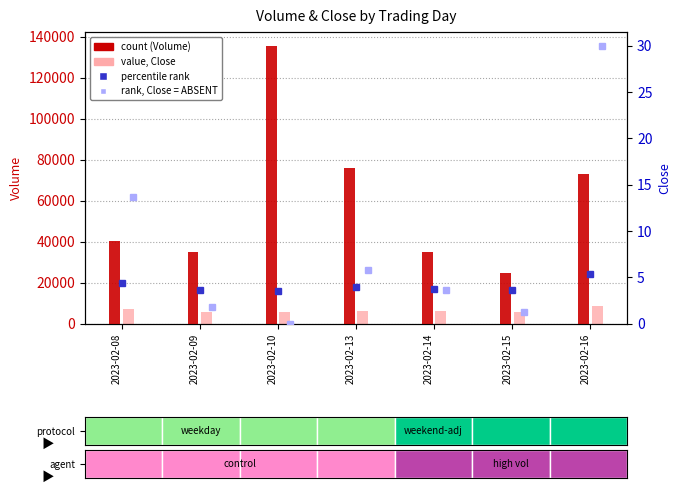

Reading left to right, list all the values displayed in this chart.

Volume: 40143.0	34771.0	135503.0	76137.0	35102.0	24755.0	73029.0
Close (scaled): 7003.2	5849.6	5671.2	6235.2	6020.8	5790.4	8605.6